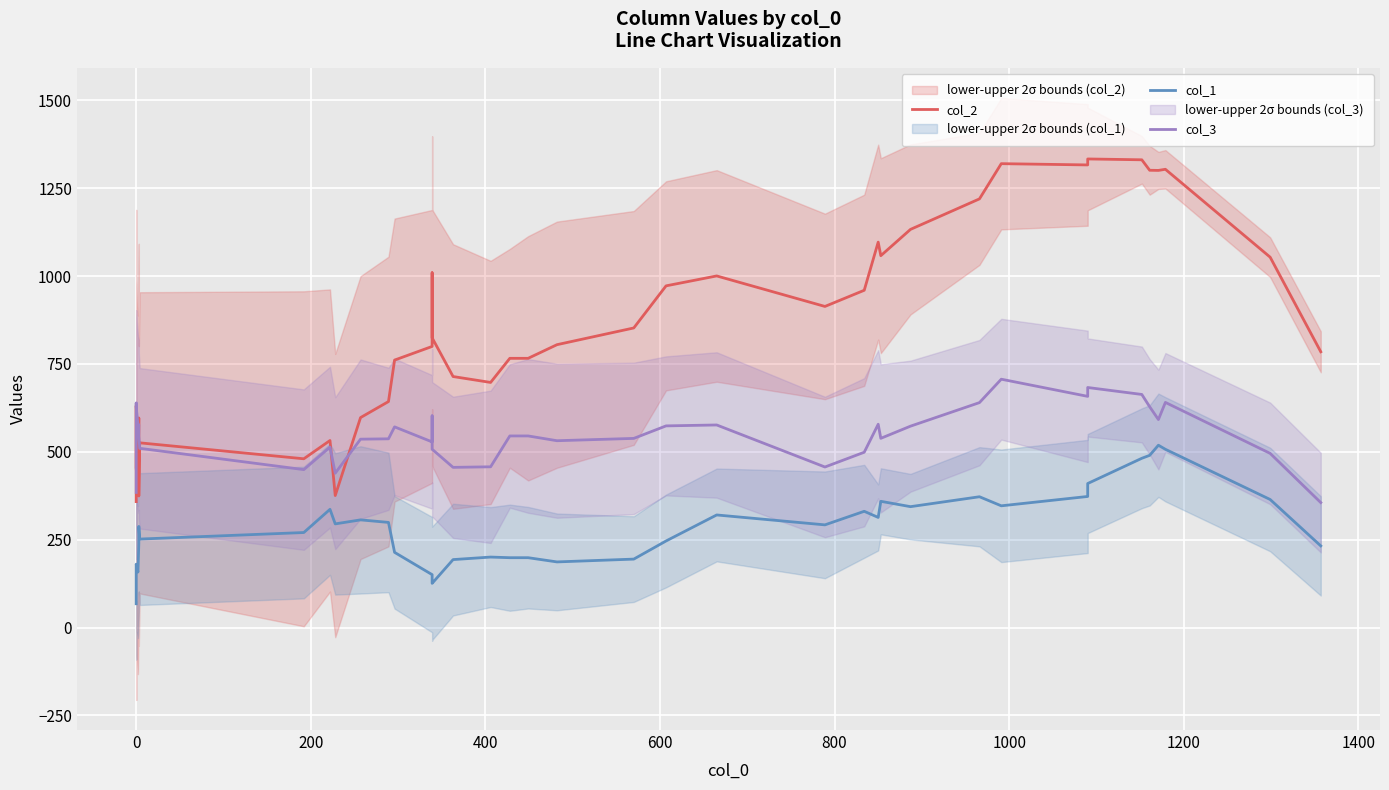

What is the greatest value displayed?

1333.0